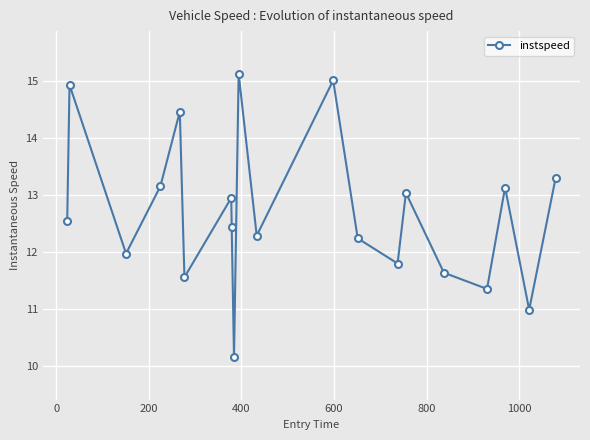

What is the smallest value displayed?

10.2